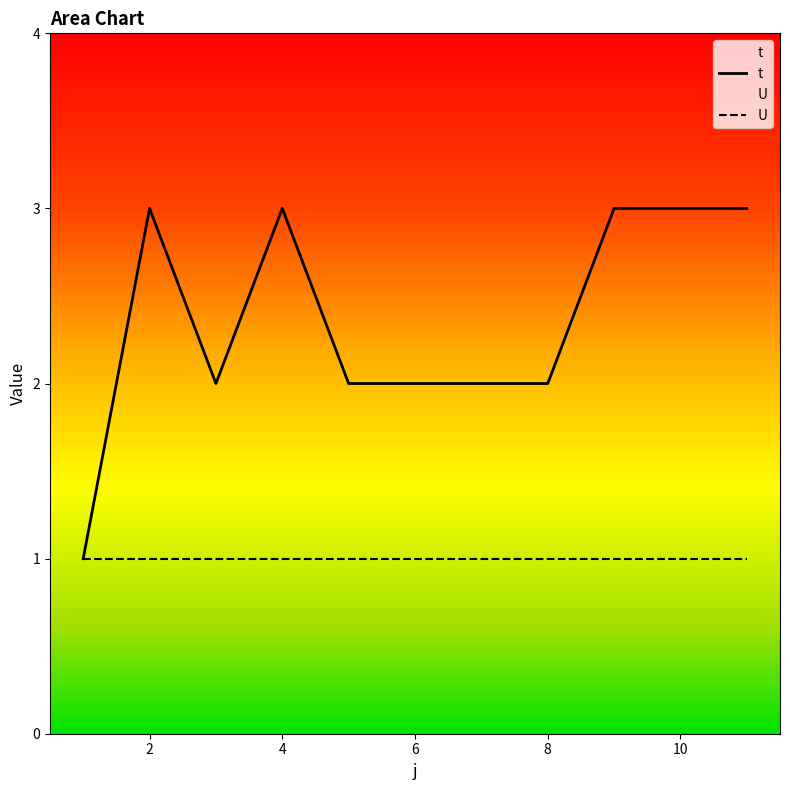

The chart shows a value of 1 at 2. True or false?

False